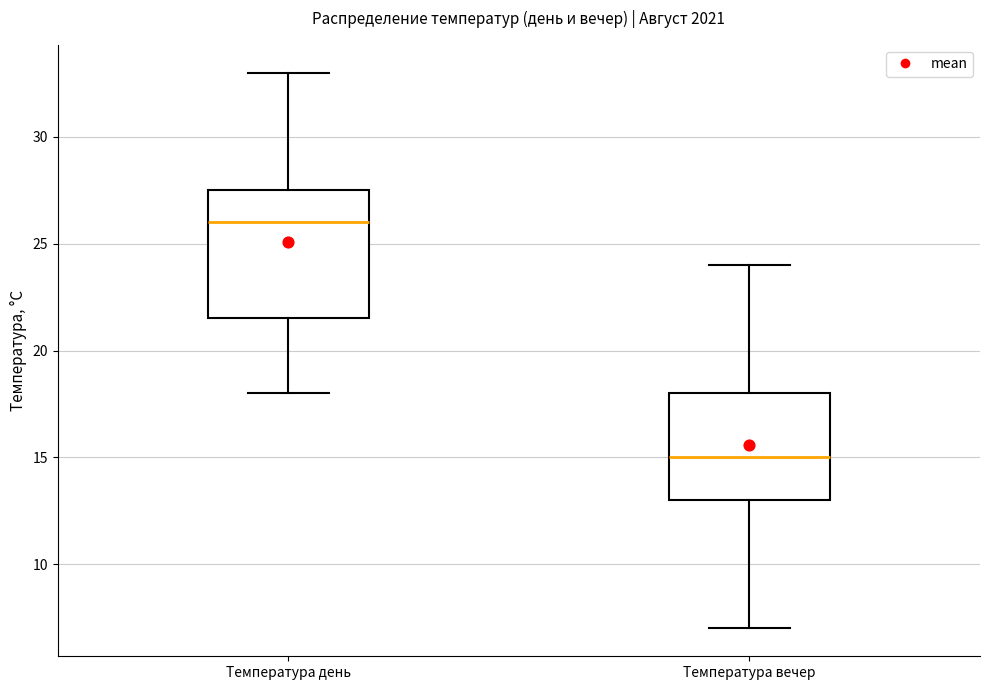

Where does the upper whisker of the box for Температура вечер end on the y-axis? The values are not printed on the chart, so give them approximately, as read against the axis.

24.0